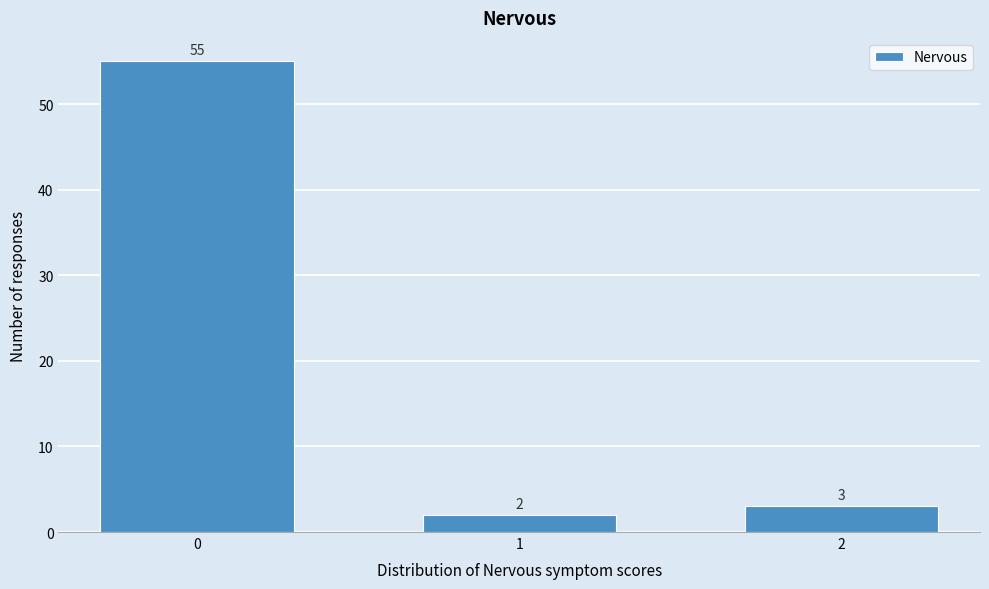

Reading right to left, extract all data points from this chart.

3	2	55